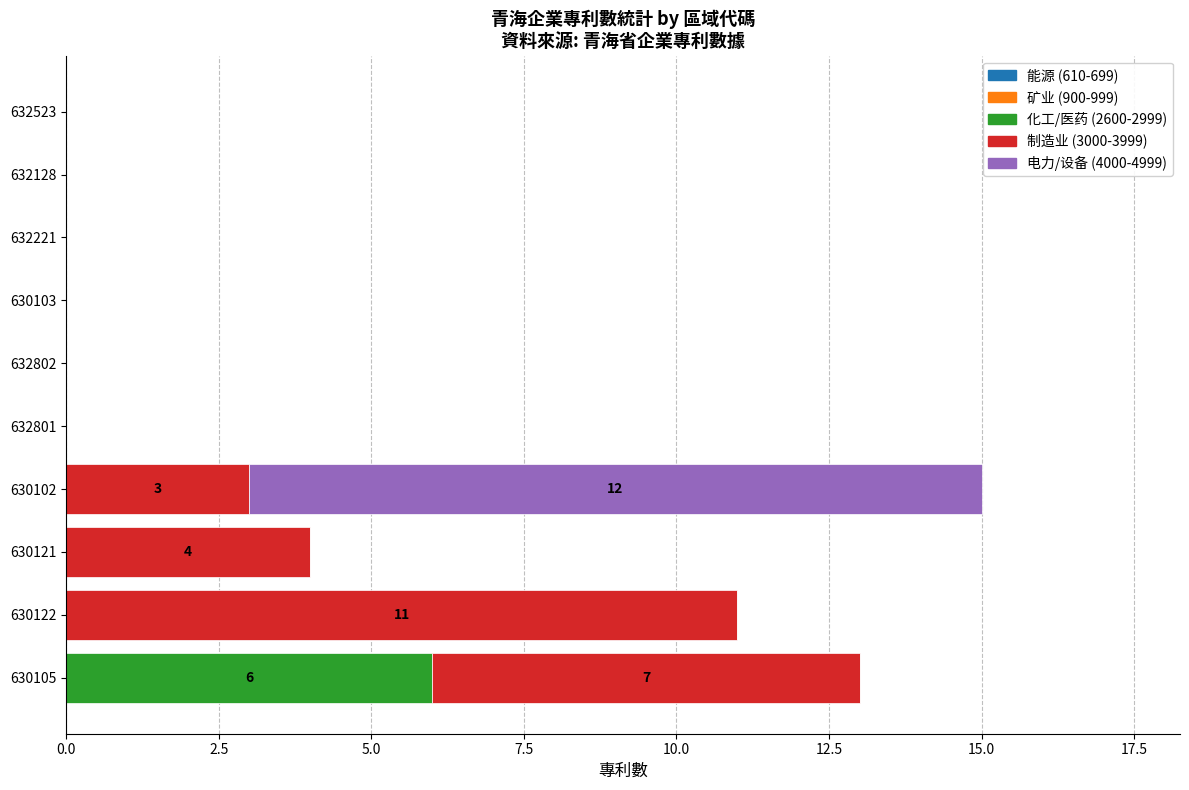

At which category is the sum across all series the highest?

630102